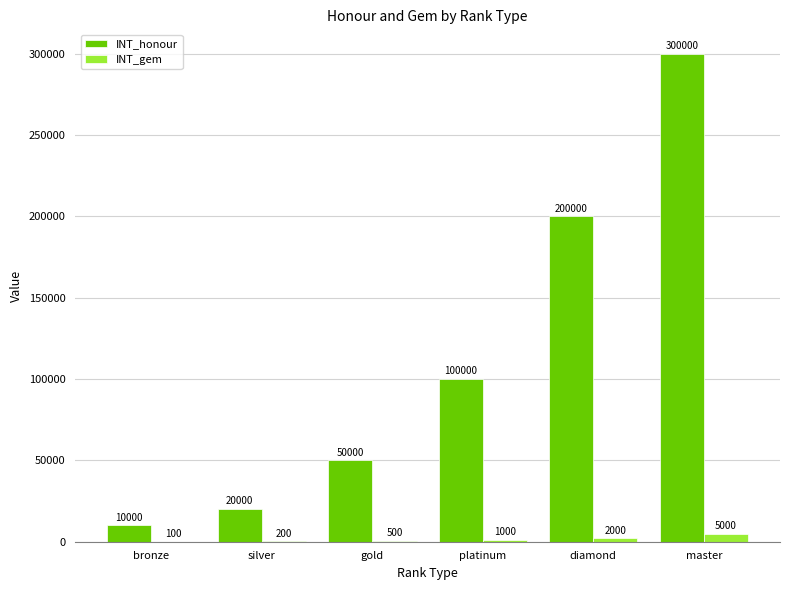

How many series are shown in this chart?

2